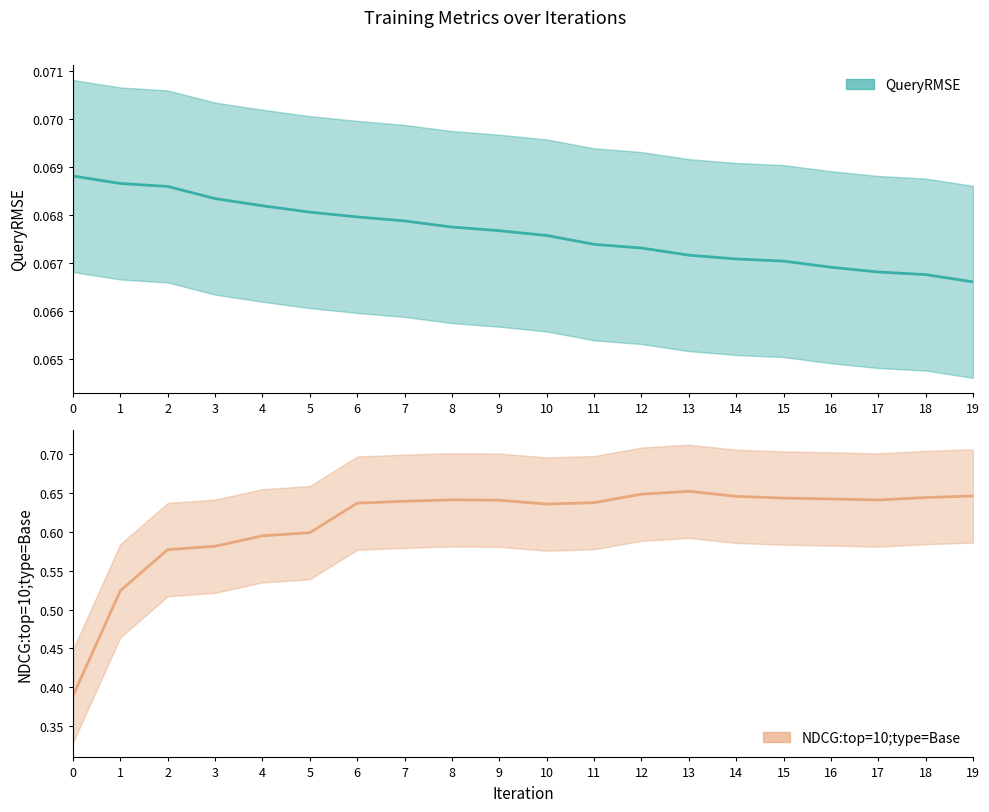

Rank the series by their average value, from highest to lowest.

NDCG:top=10;type=Base, QueryRMSE